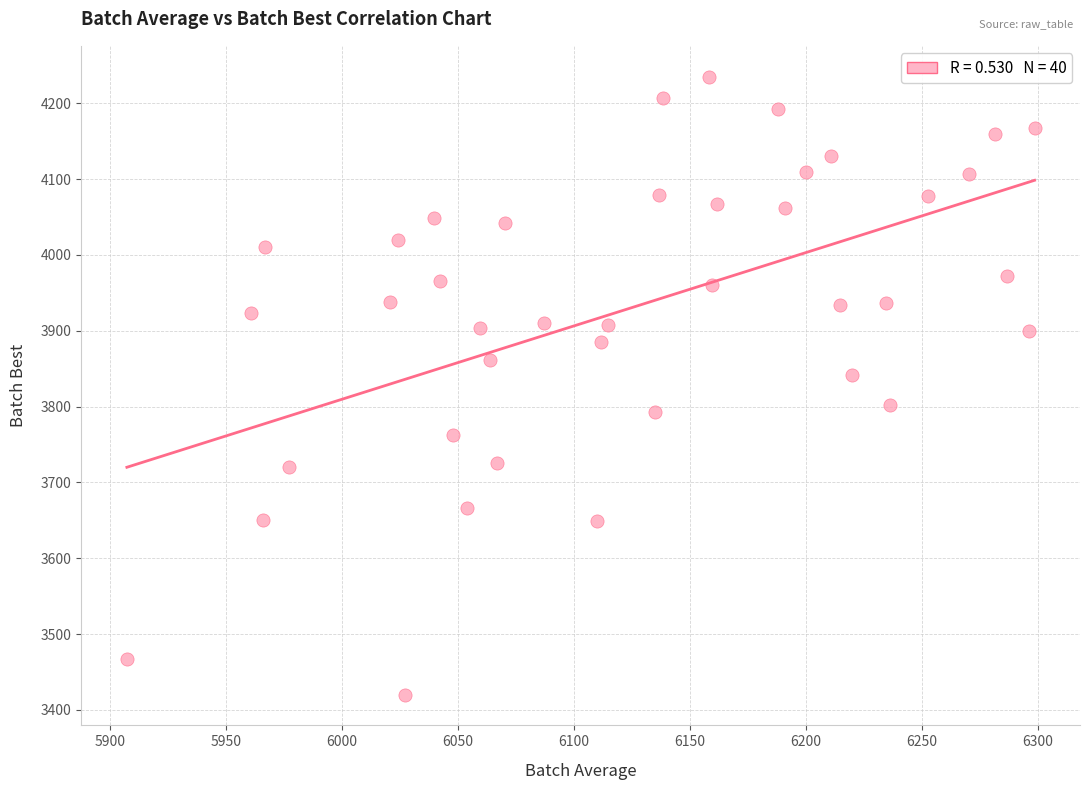

What is the range of X values (max minus min)?

391.3